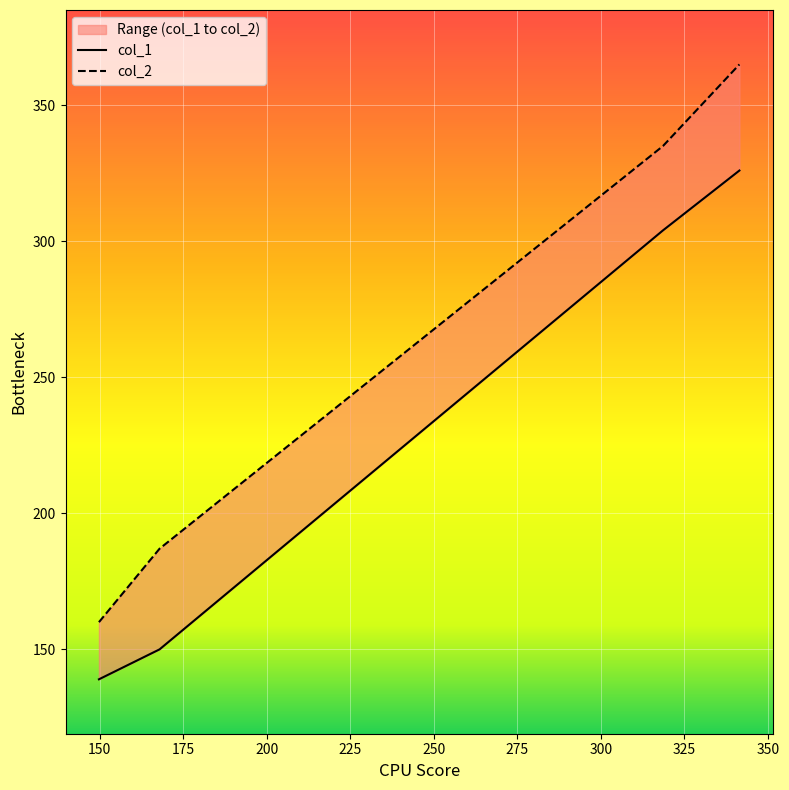

At which label is col_1 closest to 232?

318.61538461538464